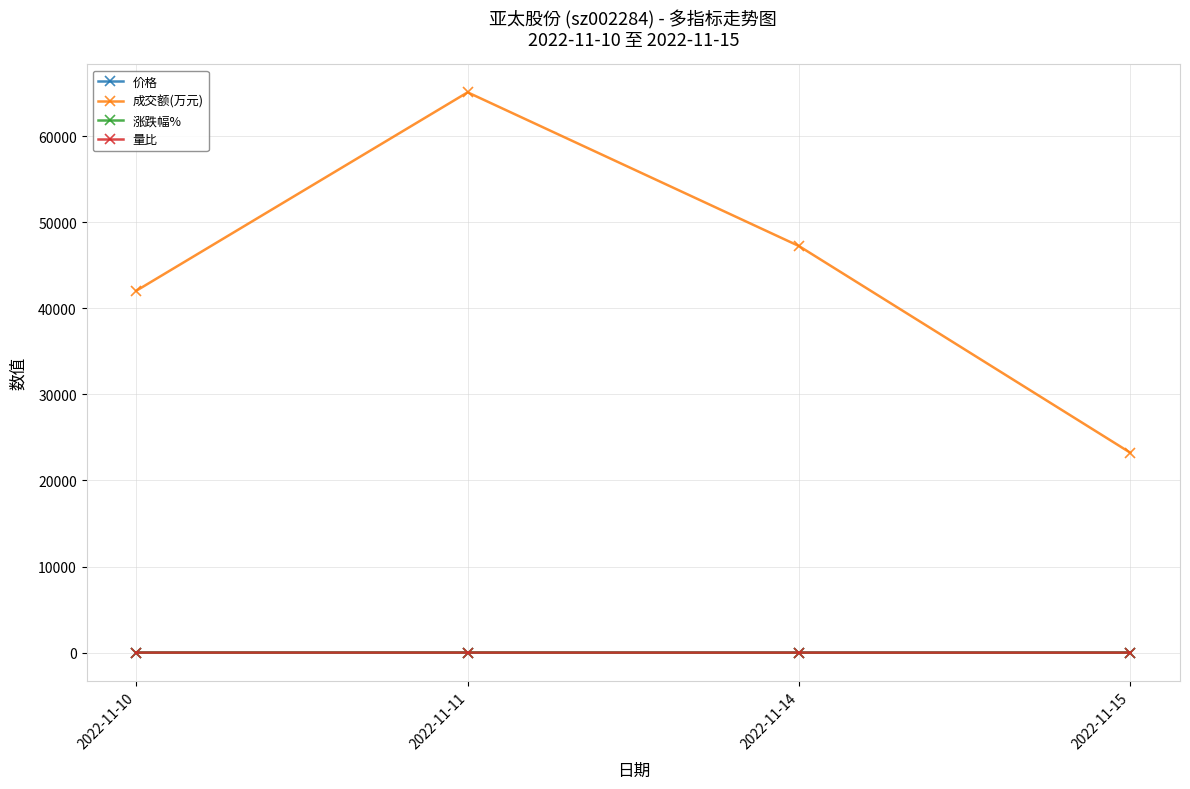

Which series has the largest range (max minus min)?

成交额(万元)